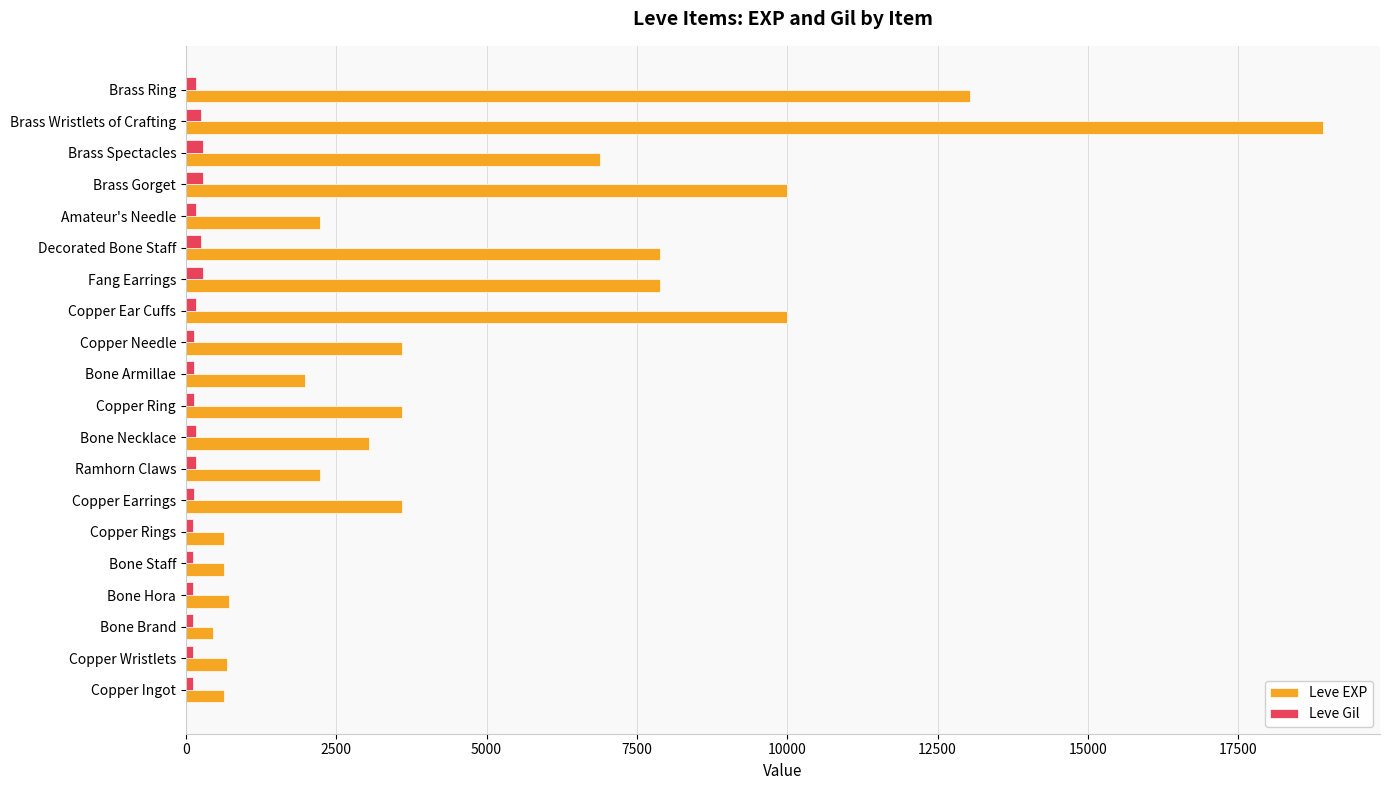

What is the highest value of the Leve Gil series?

293